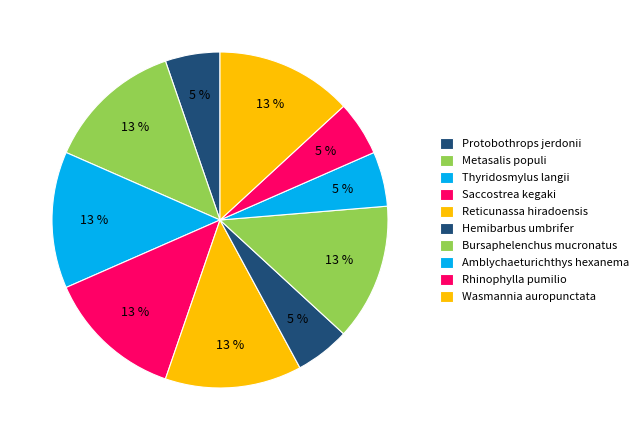

How many slices are in this pie chart?

10